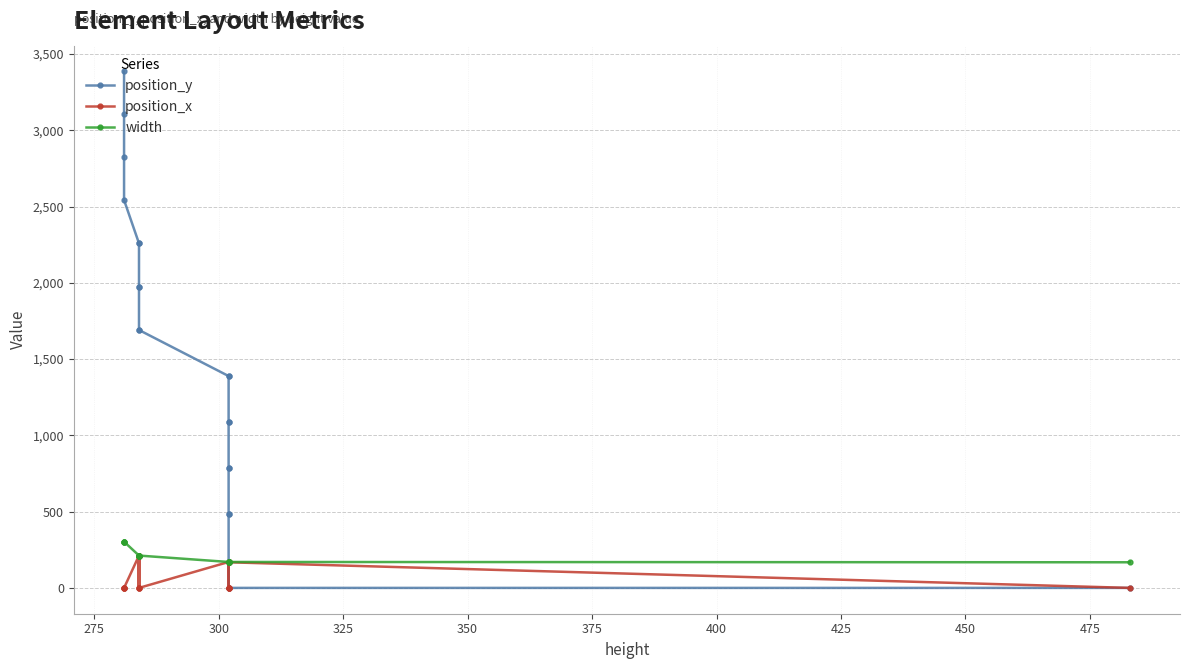

How many lines are shown in the chart?

3